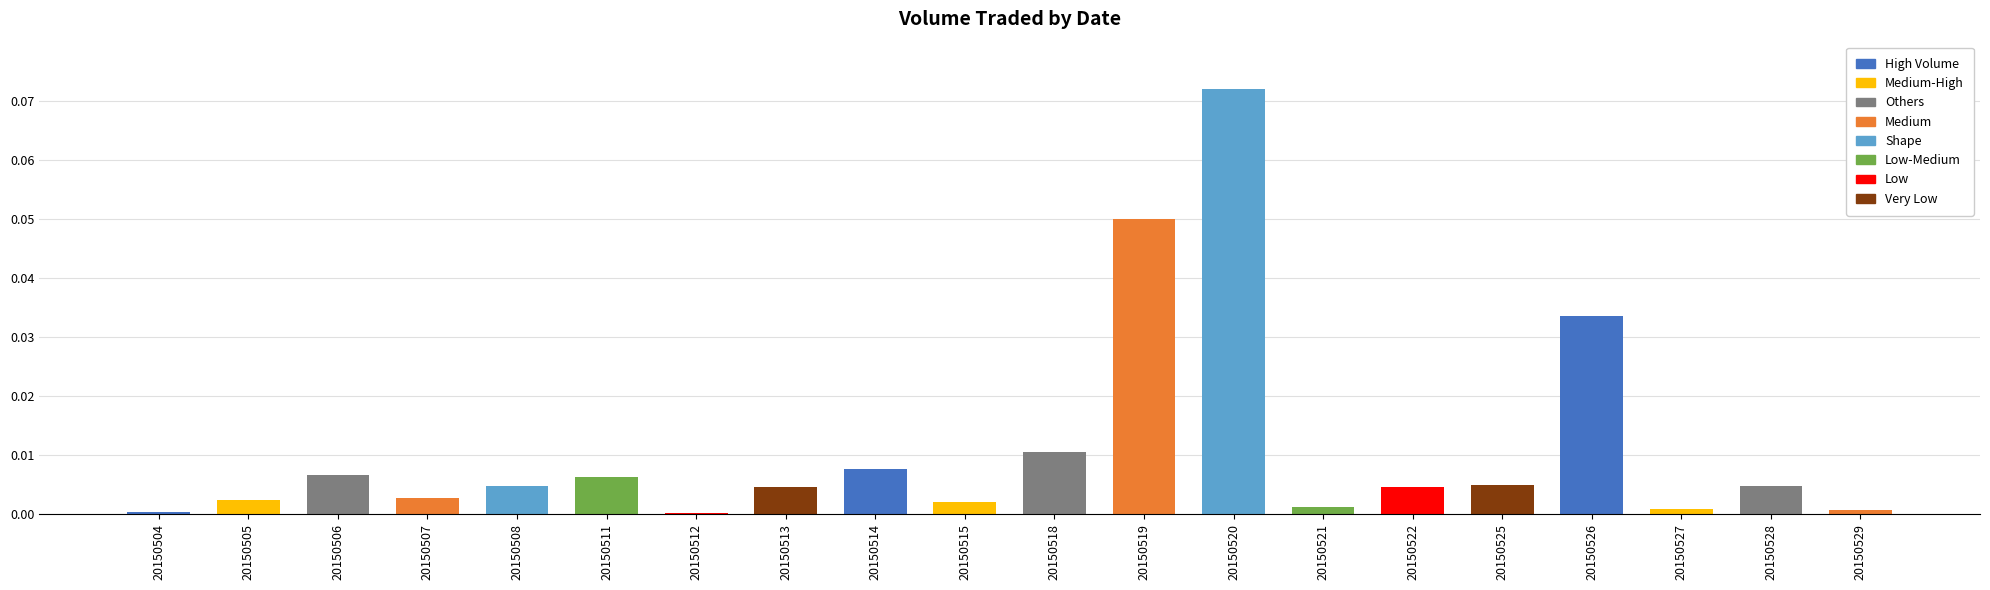

Between 20150515 and 20150506, which is larger?

20150506